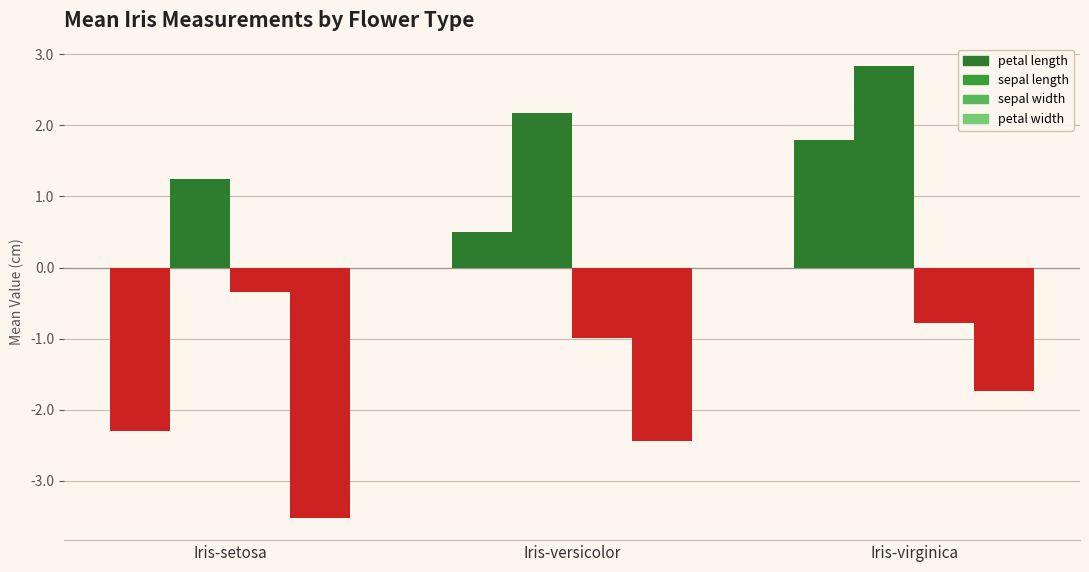

What value does the petal width series have at Iris-versicolor?

-2.4